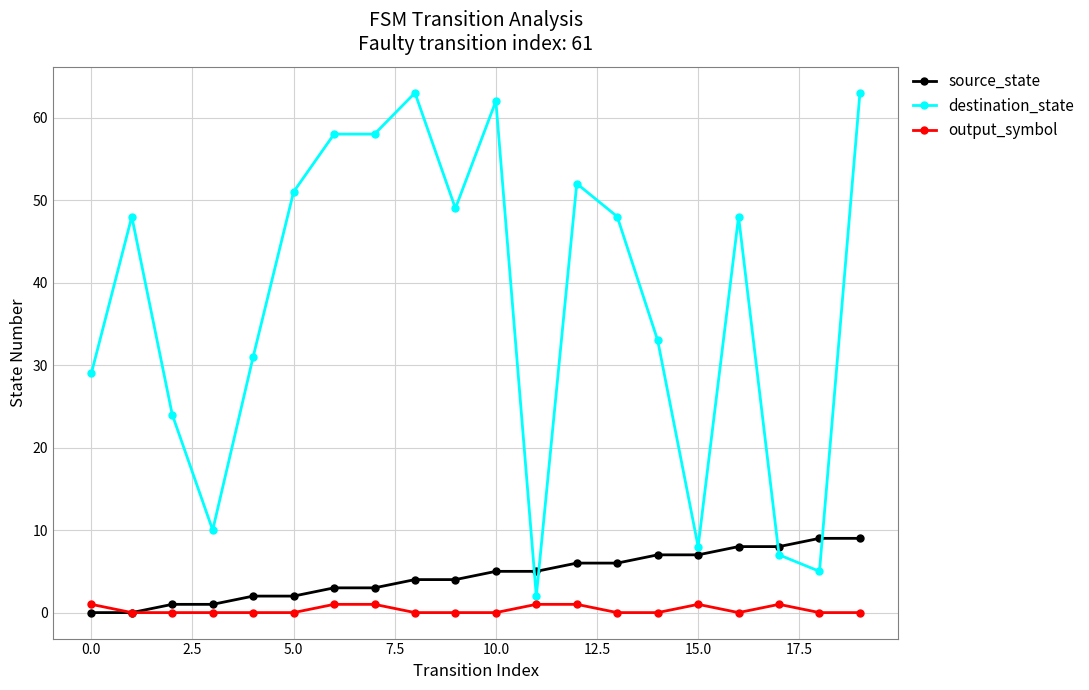

True or false: destination_state and output_symbol intersect in this chart.

False